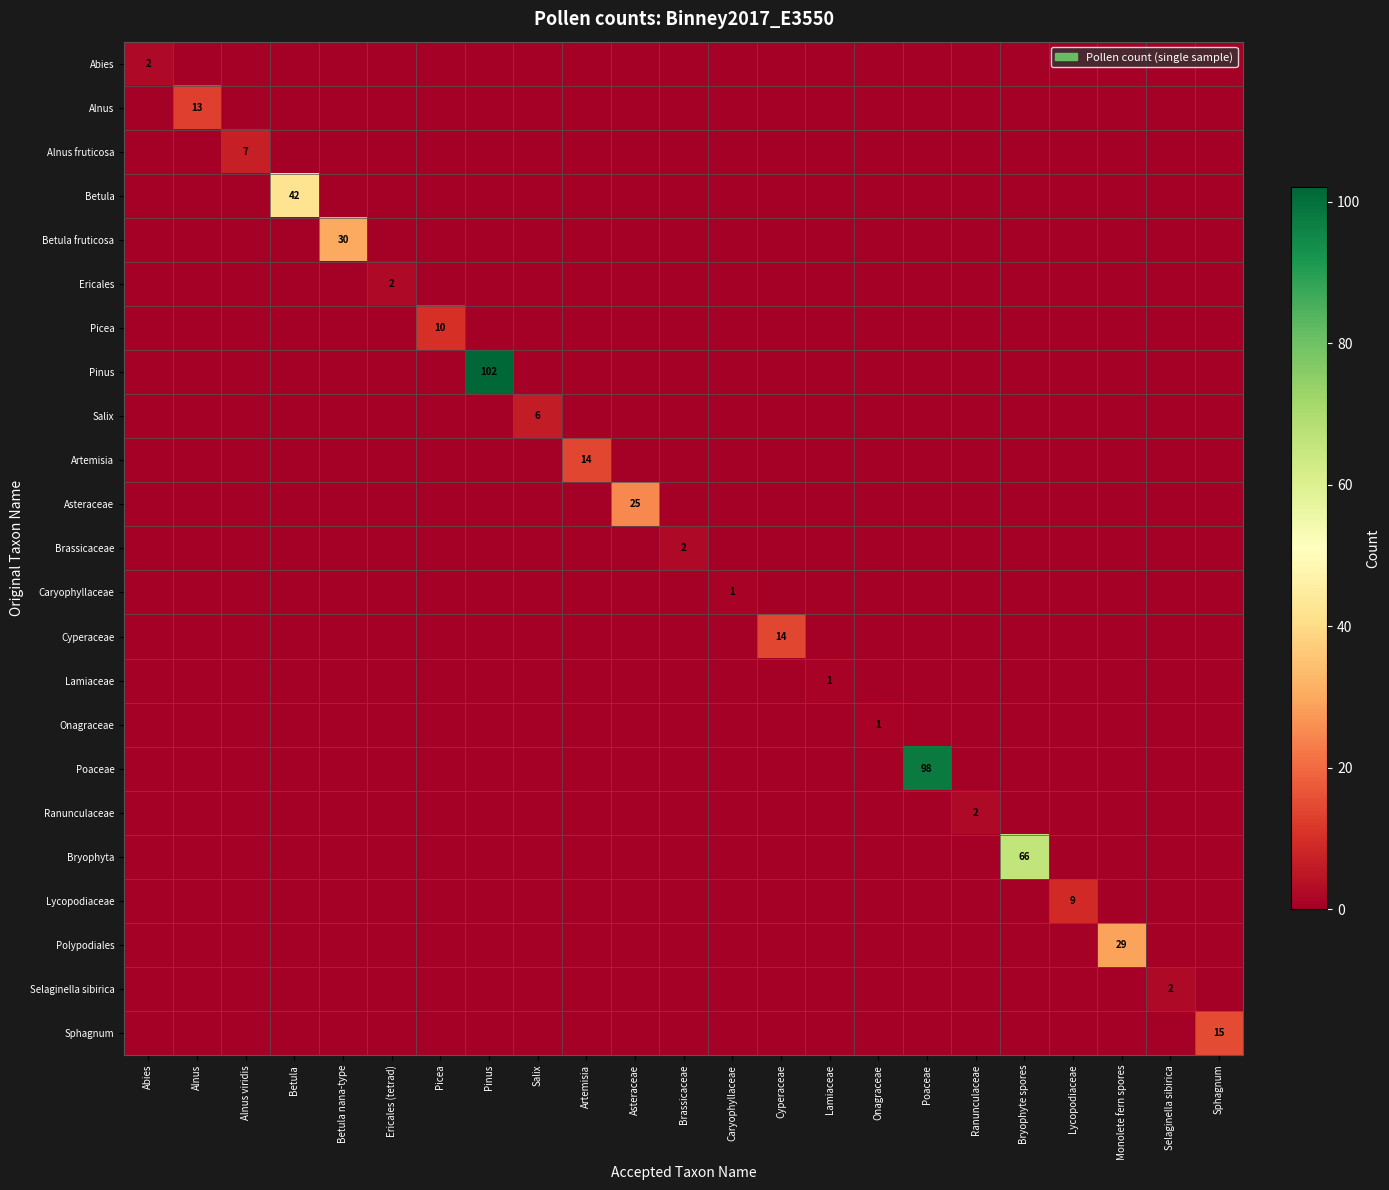

What is the sum of the Alnus values at Alnus and Poaceae?

13